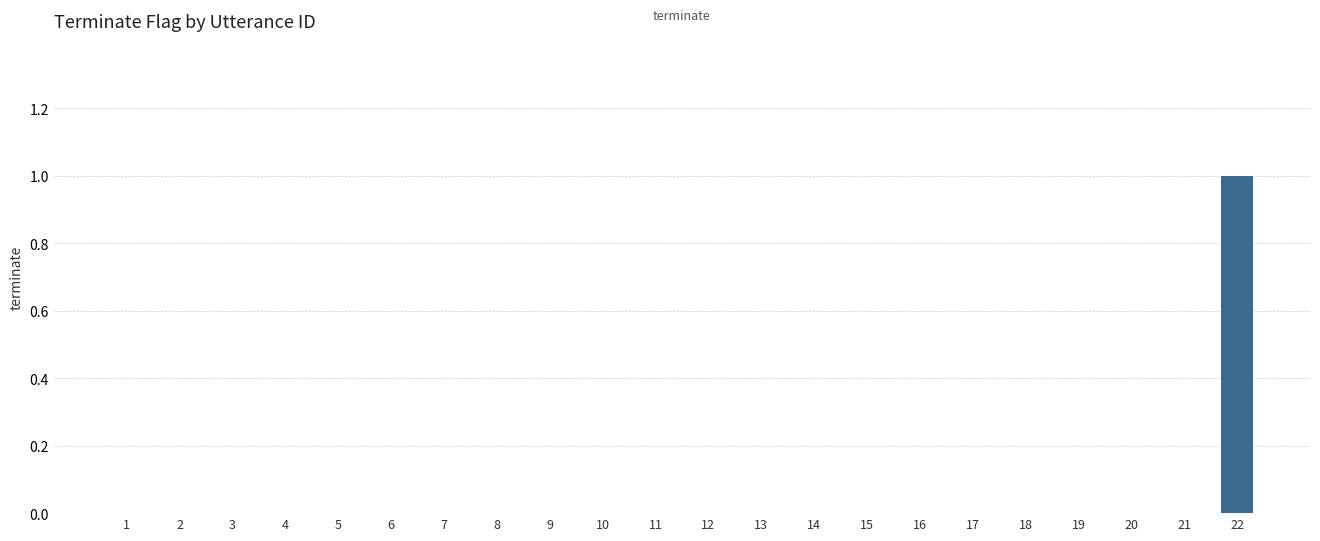

Reading left to right, transcribe all the data shown in this chart.

0	0	0	0	0	0	0	0	0	0	0	0	0	0	0	0	0	0	0	0	0	1